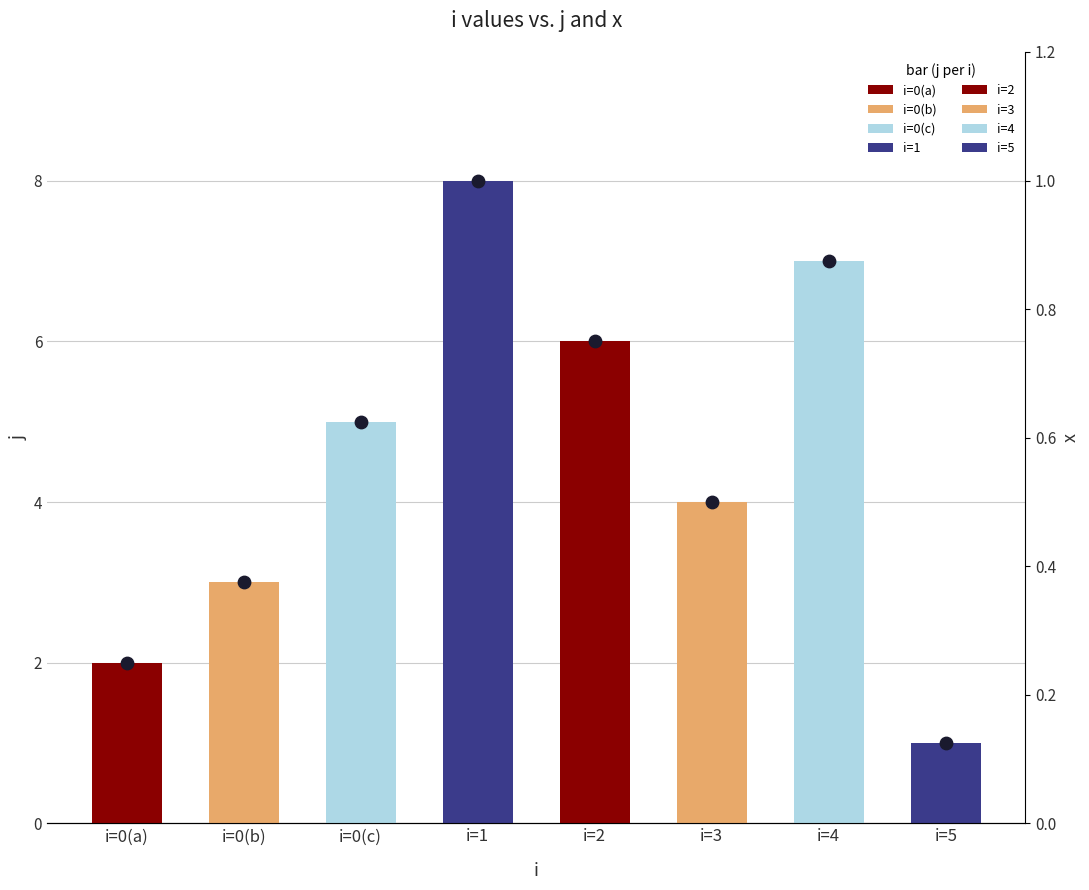

Approximately how many times larger is the value at i=0(b) compared to i=5?

3.0